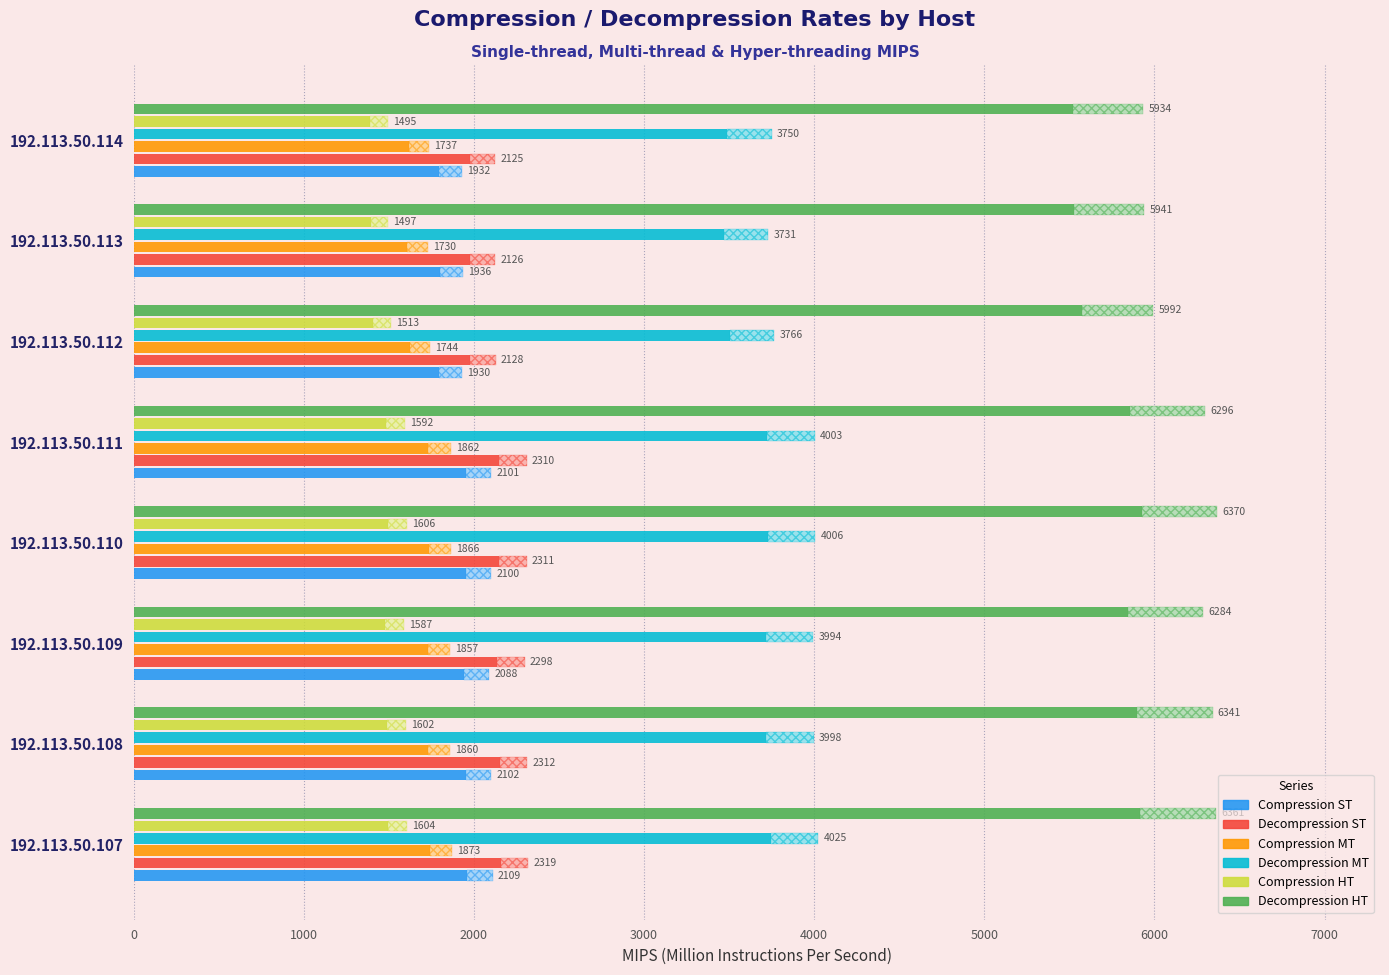

What is the minimum value for Decompression ST?

2125